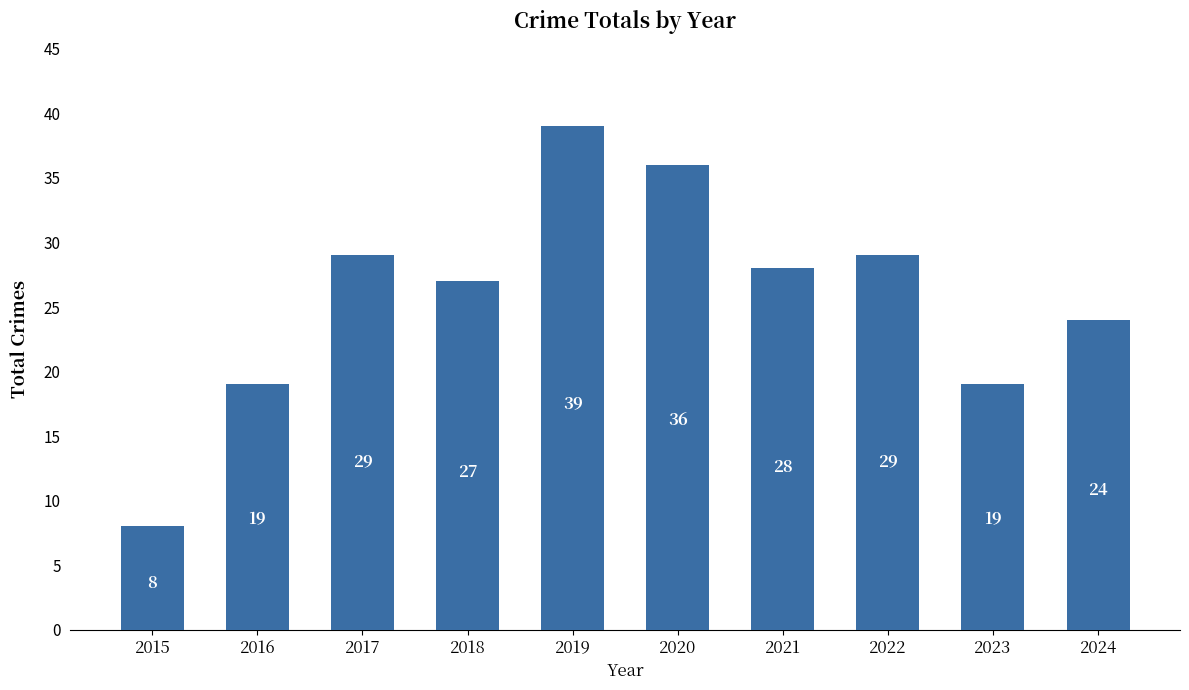

At which label is the value closest to 23?

2024